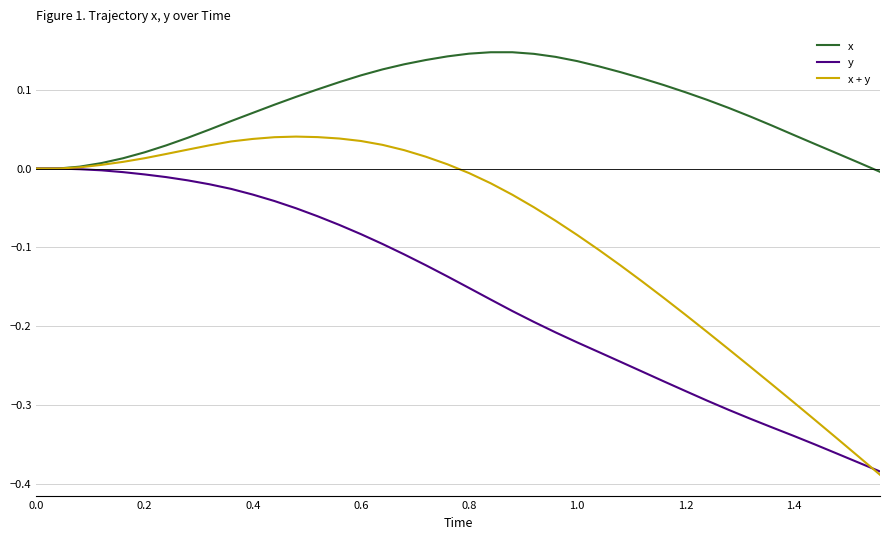

Which series has the largest range (max minus min)?

x + y